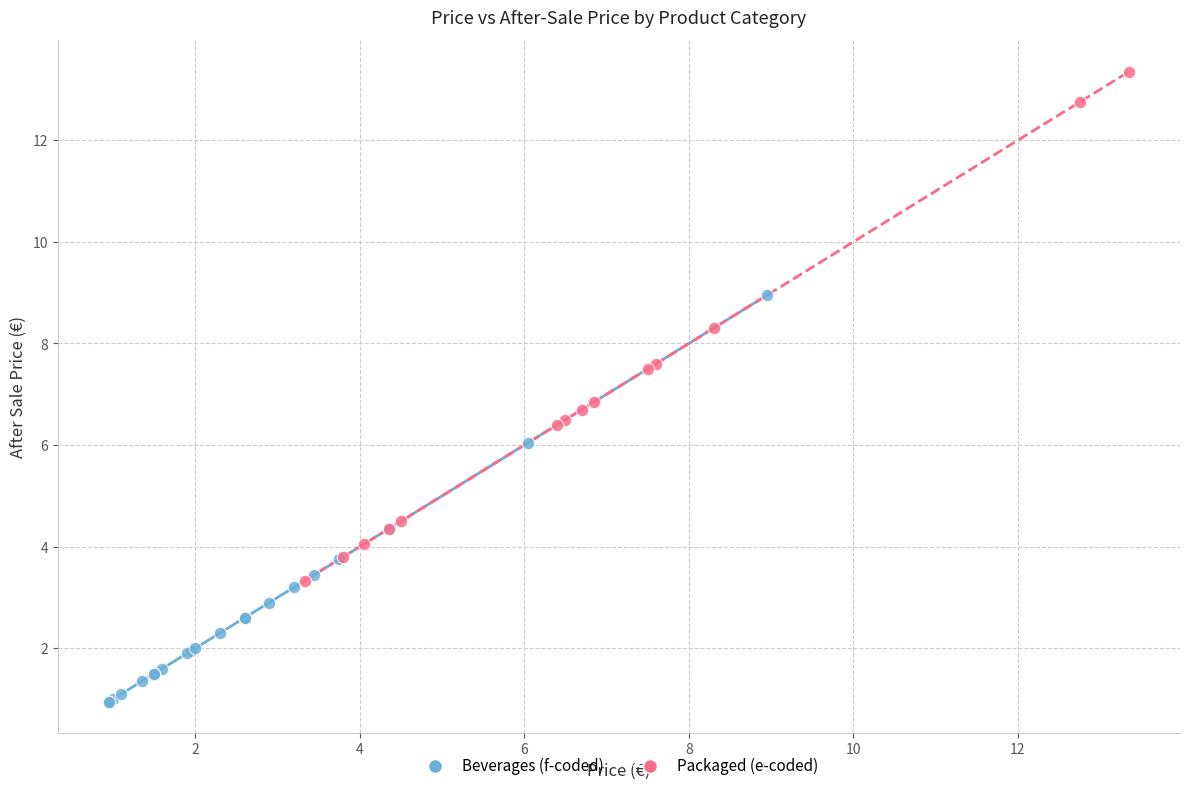

Which series contains the highest Y value?

Packaged (e-coded)